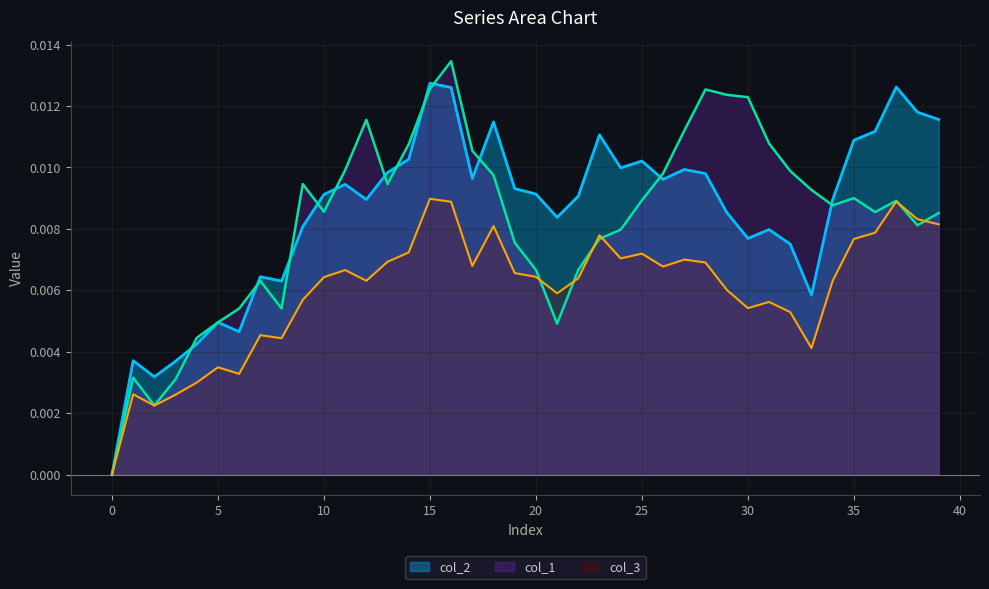

List the series in order of their peak value, lowest first.

col_3, col_2, col_1